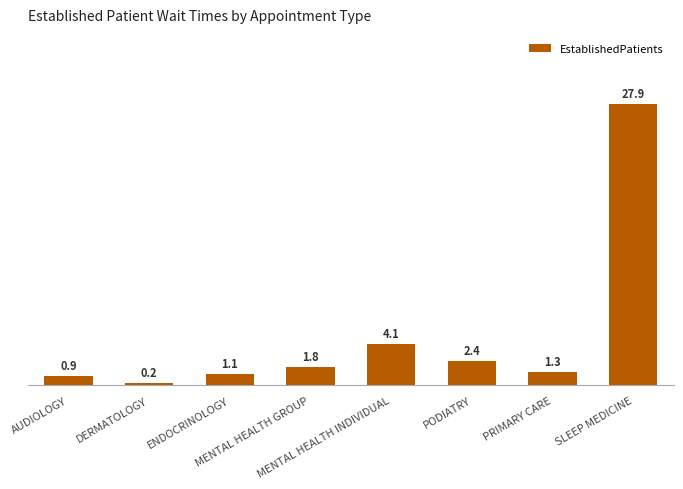

What is the minimum value shown in the chart?

0.2